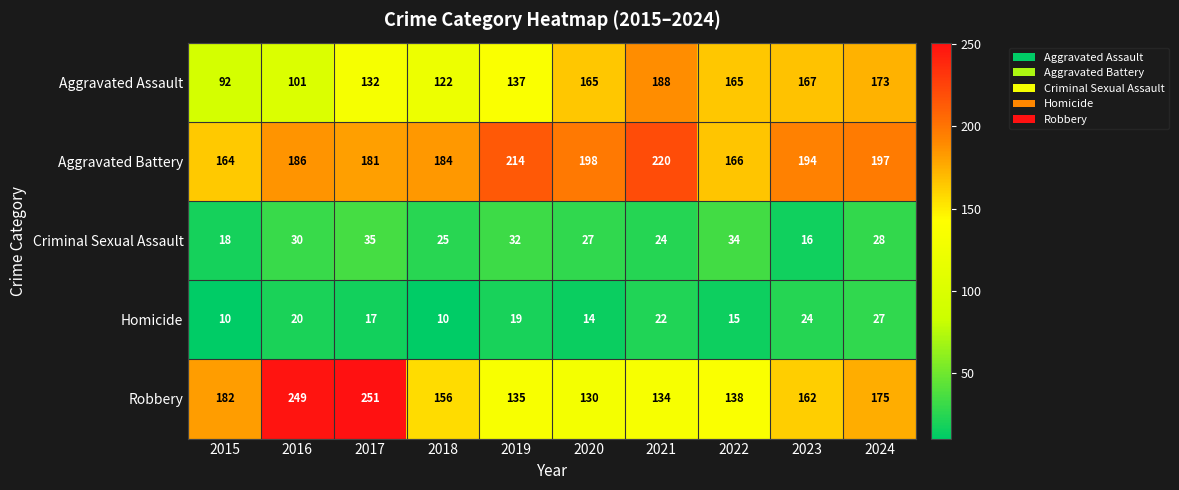

Read the Criminal Sexual Assault value at 2016, to the nearest 10.

30